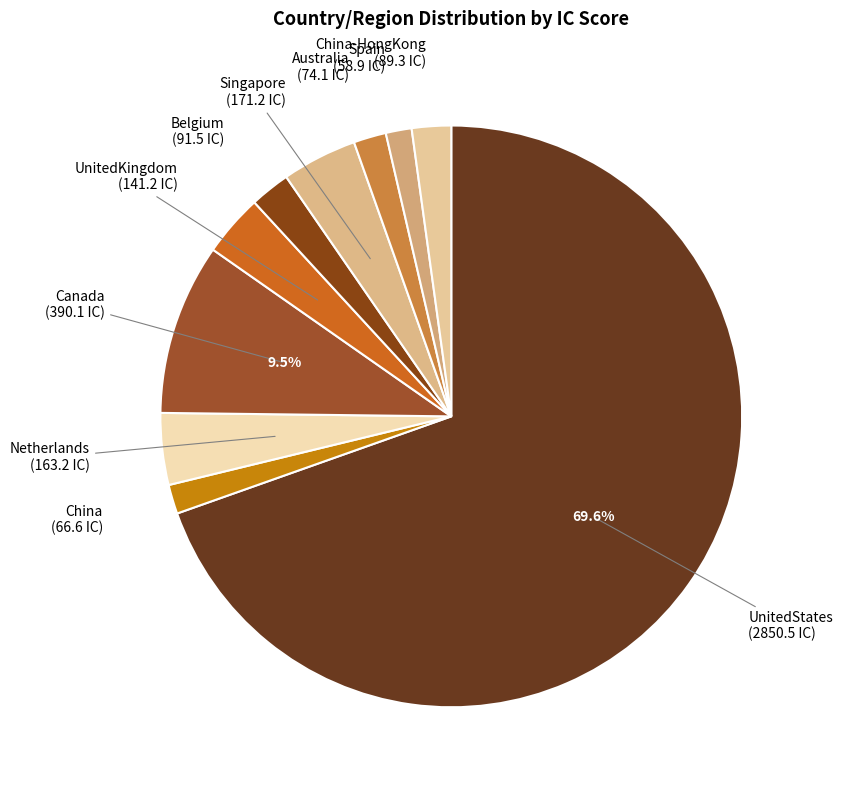

To the nearest percent, what is the average slice percentage?

10%